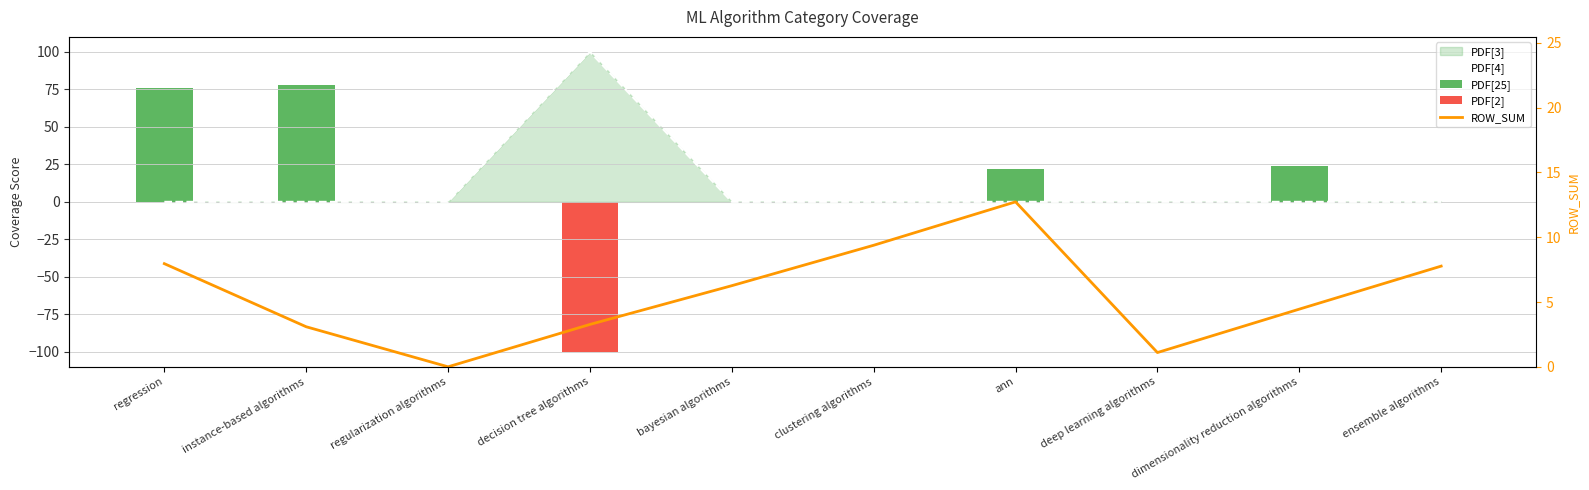

What is the sum of all PDF[2] values?

-100.0